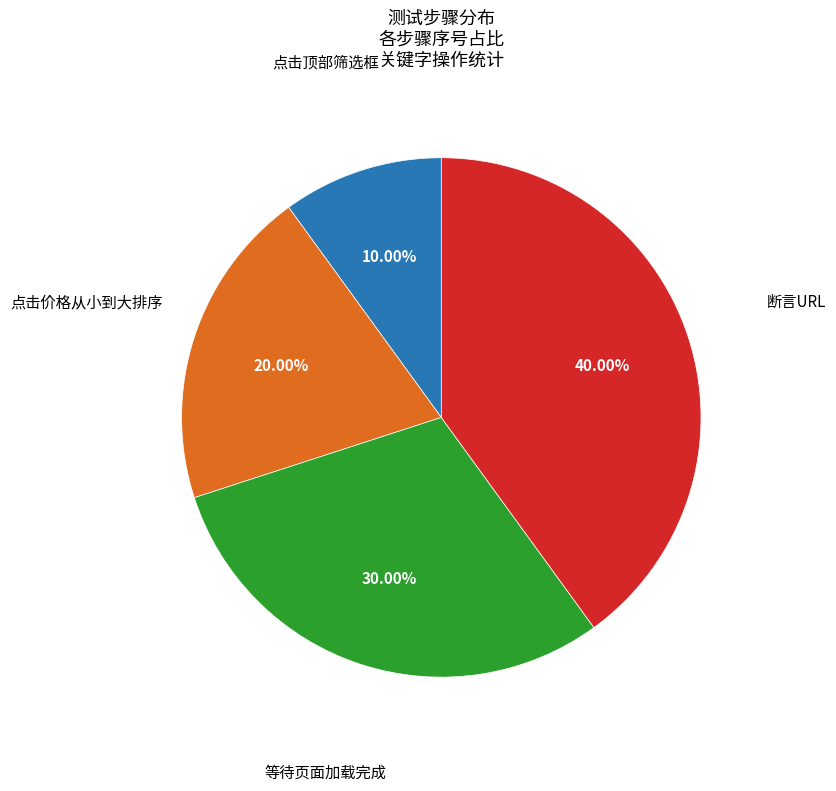

Is there any slice that represents more than half of the pie?

No